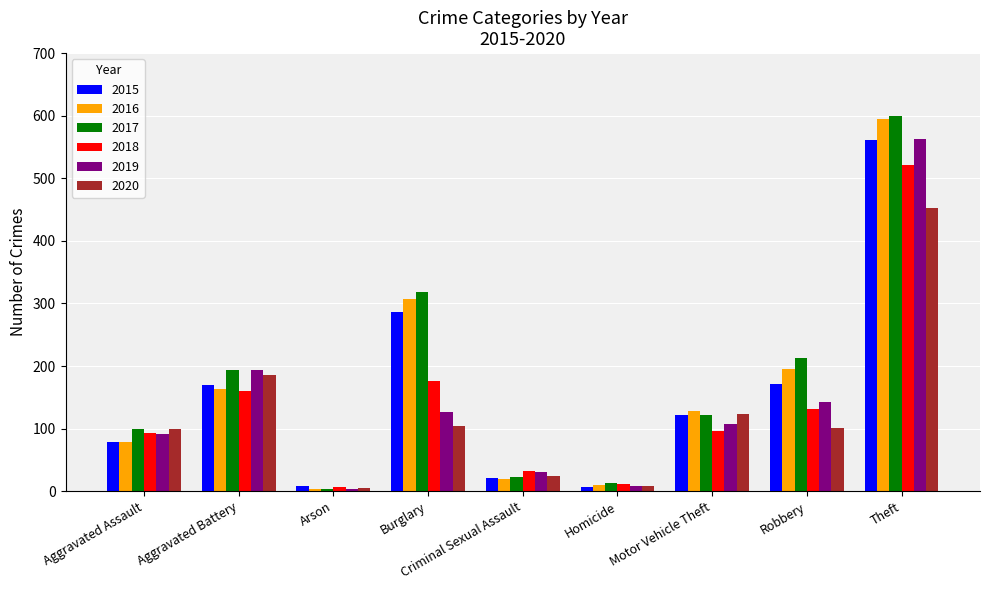

Is the value of 2020 at Motor Vehicle Theft greater than the value of 2016 at Robbery?

No